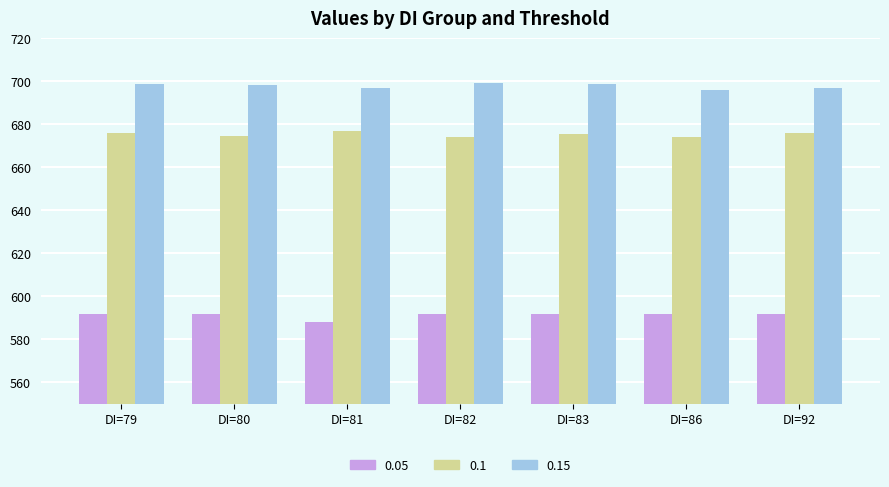

Rank the series by their average value, from highest to lowest.

0.15, 0.1, 0.05